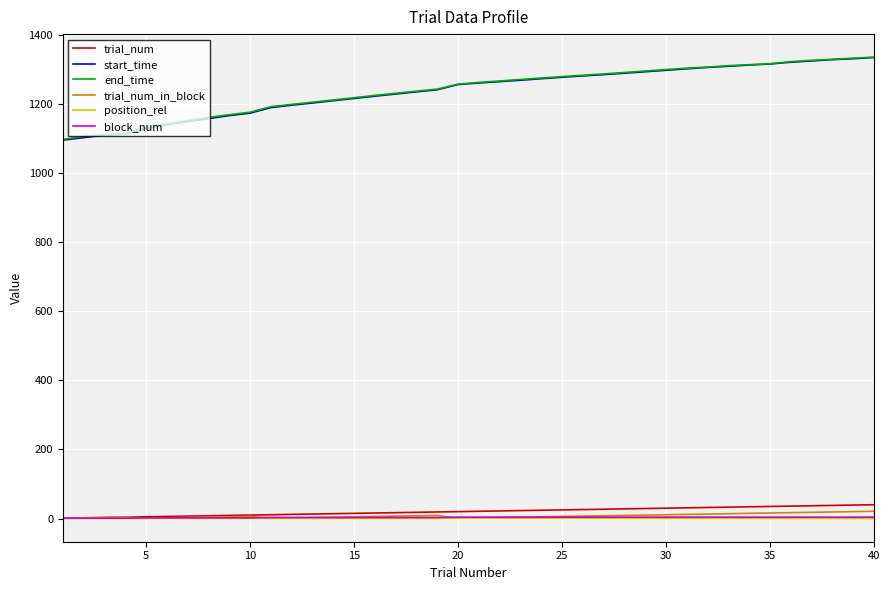

What is the lowest value of the position_rel series?

-0.3